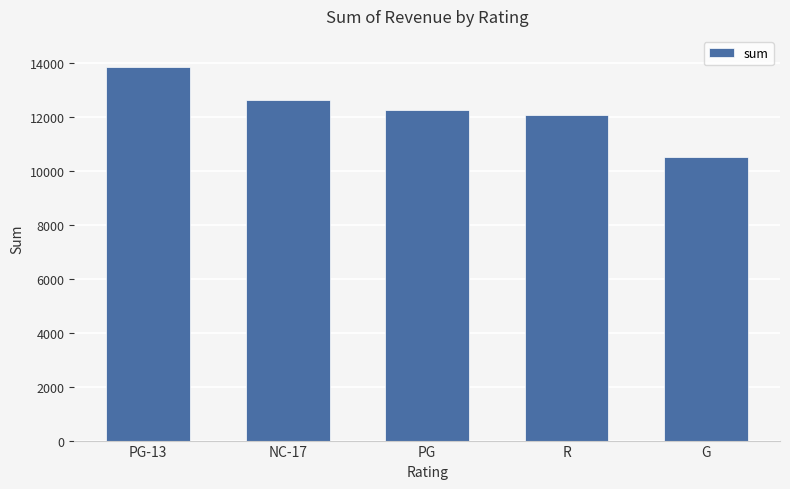

Is it true that the value at NC-17 is 2815.6?

False